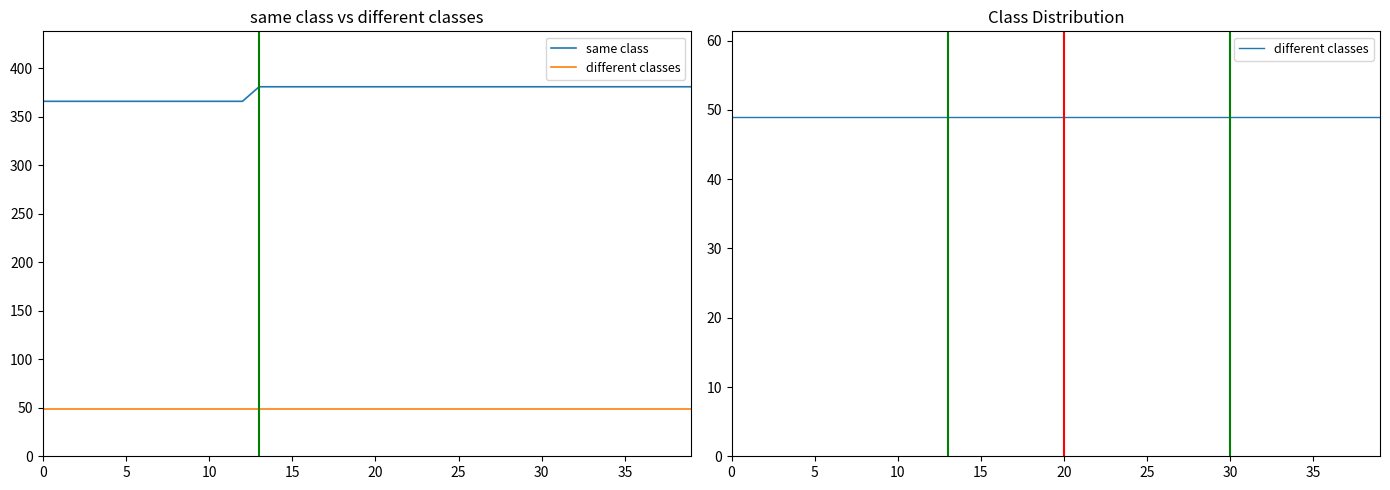

What is the total value across all series at 26?

430